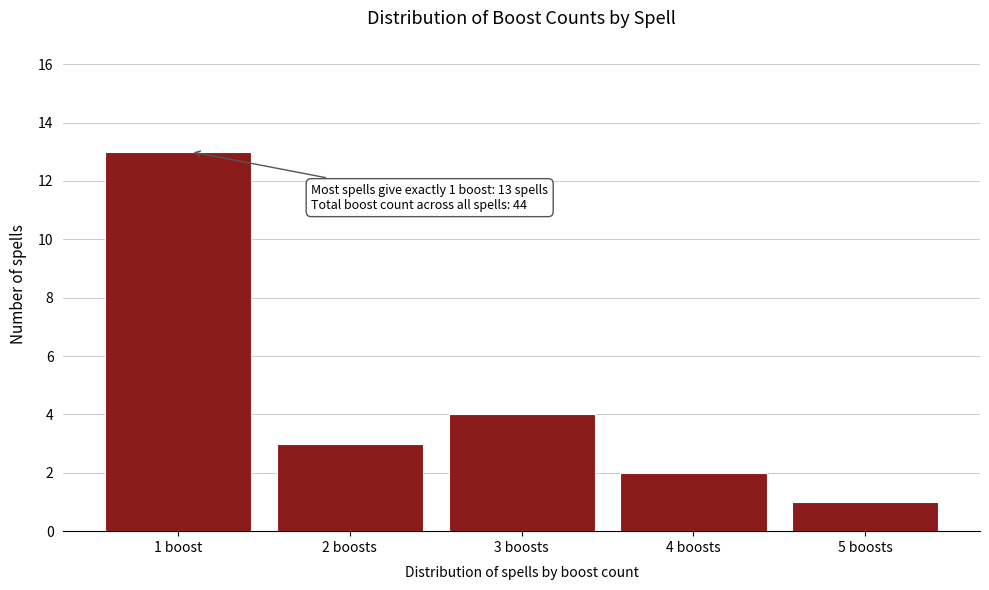

Reading left to right, transcribe all the data shown in this chart.

1 boost=13	2 boosts=3	3 boosts=4	4 boosts=2	5 boosts=1